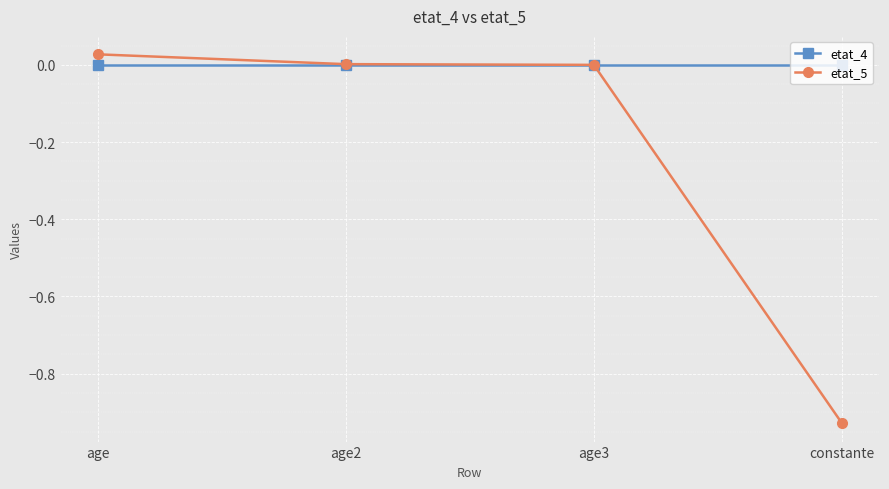

True or false: etat_5 has more than 1 interior local peaks.

False